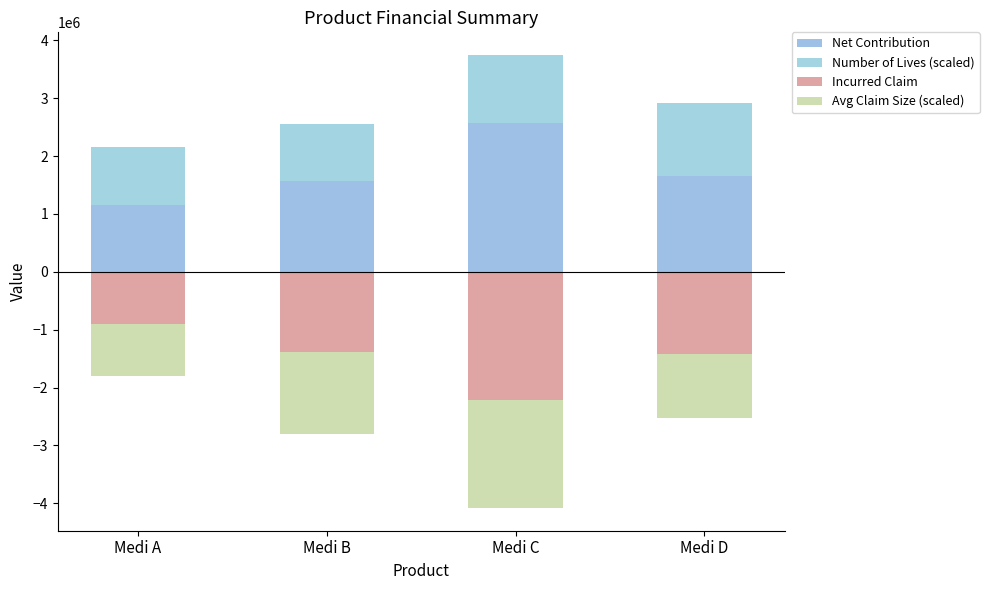

Reading left to right, list all the values displayed in this chart.

Net Contribution: Medi A=1151348.8	Medi B=1573976.6	Medi C=2569109.0	Medi D=1652782.9
Number of Lives (scaled): Medi A=1003200.0	Medi B=981558.0	Medi C=1178460.0	Medi D=1265600.0
Incurred Claim: Medi A=-898052.1	Medi B=-1385099.4	Medi C=-2208843.1	Medi D=-1415560.0
Avg Claim Size (scaled): Medi A=-895187.5	Medi B=-1411123.4	Medi C=-1874347.1	Medi D=-1118489.2